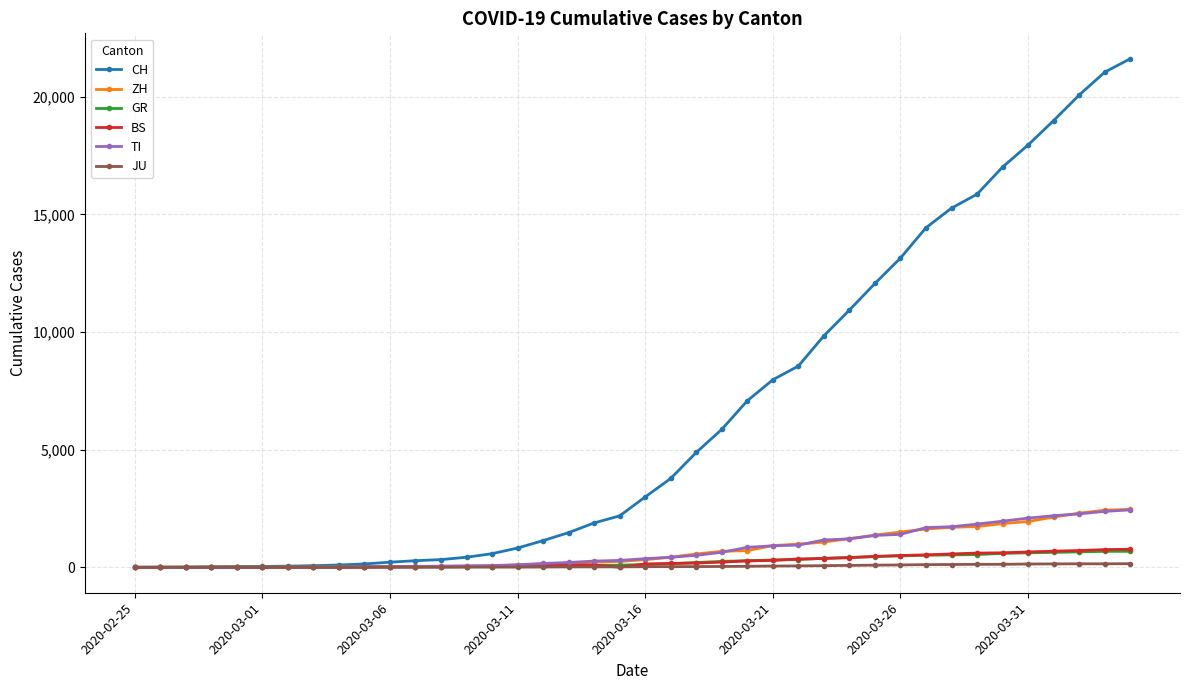

Which series has the largest total across all categories?

CH